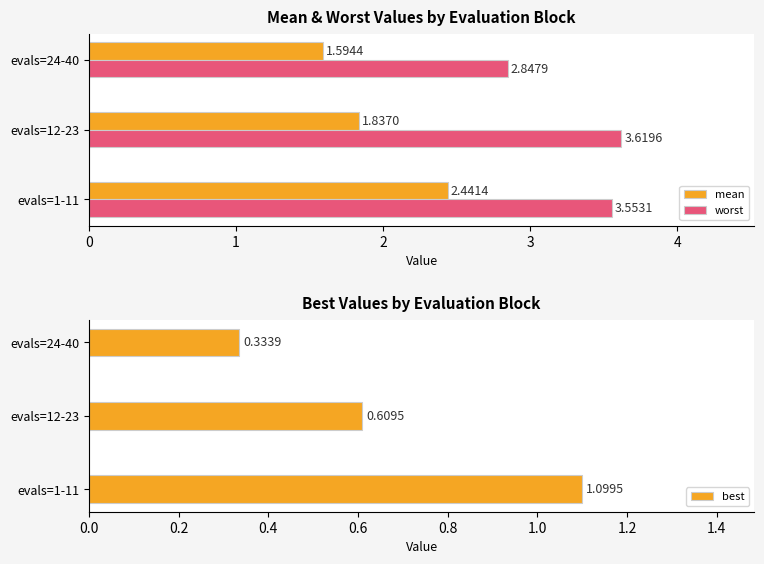

How many values in the worst series exceed 3?

2